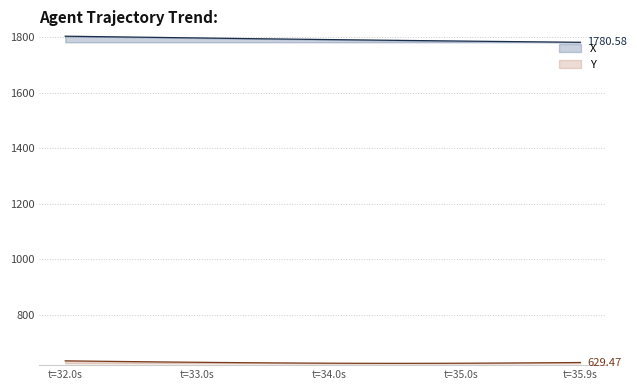

Reading right to left, list all the values displayed in this chart.

X: 1780.6	1781.0	1781.5	1782.0	1782.5	1783.0	1783.5	1784.0	1784.5	1785.0	1785.5	1786.0	1786.5	1787.1	1787.6	1788.2	1788.7	1789.2	1789.8	1790.3	1790.9	1791.4	1792.0	1792.6	1793.1	1793.7	1794.3	1795.0	1795.6	1796.2	1796.8	1797.5	1798.1	1798.7	1799.3	1800.0	1800.6	1801.2	1801.9	1802.5
Y: 629.5	629.1	628.7	628.4	628.1	627.8	627.5	627.3	627.1	626.9	626.8	626.6	626.6	626.5	626.5	626.5	626.6	626.7	626.8	627.0	627.2	627.4	627.7	628.0	628.3	628.6	629.0	629.4	629.8	630.3	630.7	631.2	631.7	632.2	632.7	633.2	633.7	634.3	634.8	635.4